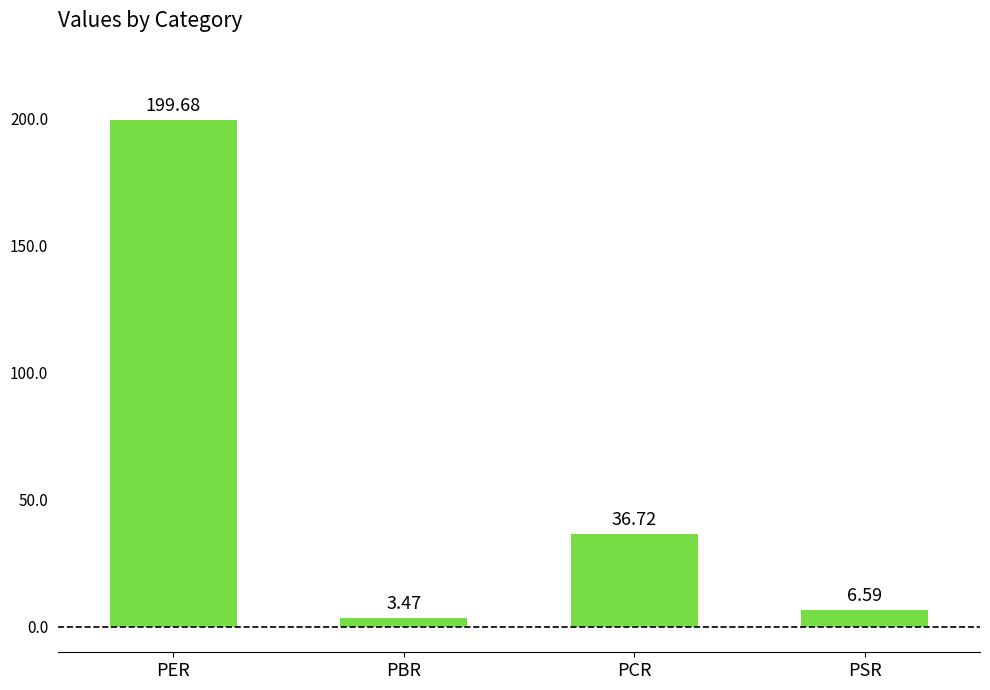

Between PER and PCR, which is larger?

PER